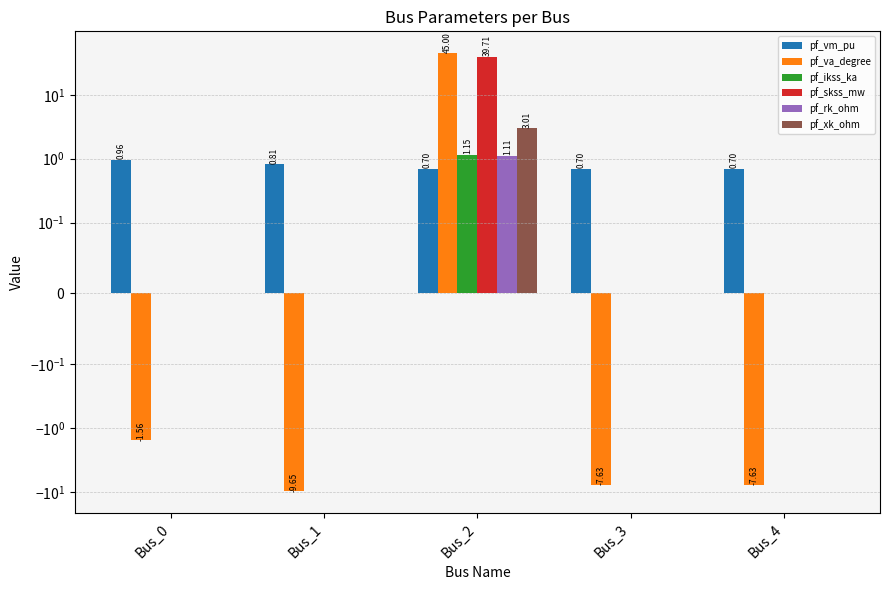

Is the value of pf_rk_ohm at Bus_0 greater than the value of pf_vm_pu at Bus_1?

No